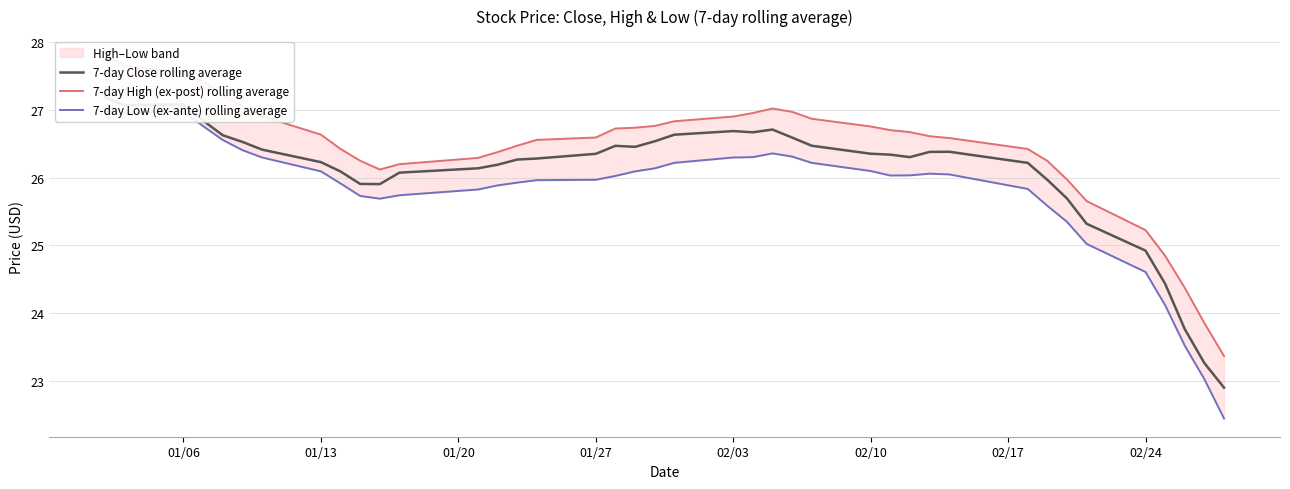

The 7-day Low (ex-ante) rolling average series shows 13.0 at 11. True or false?

False